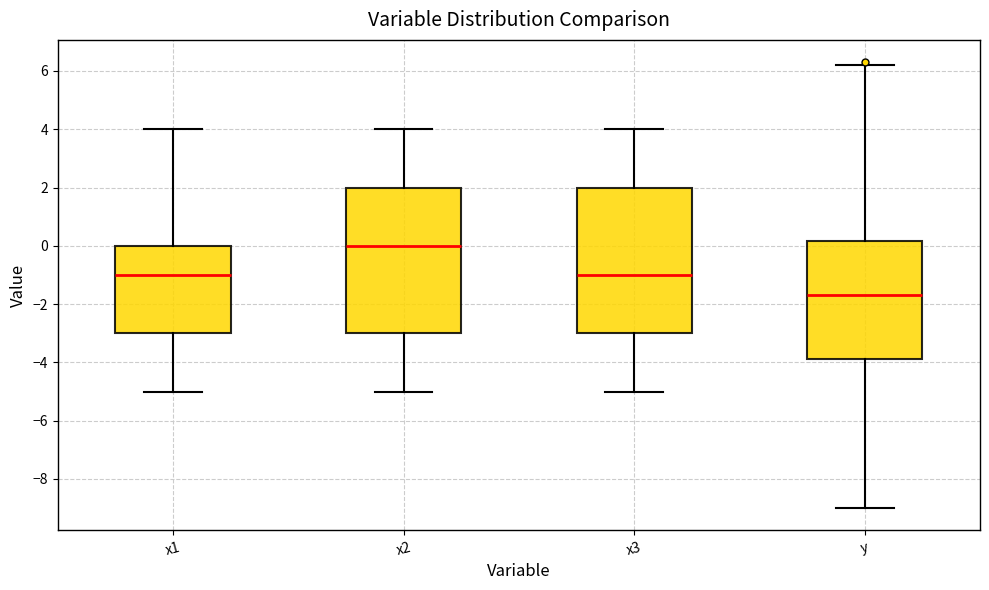

Reading left to right, read every box against the y-axis: the position of its median line, the range the box covers, and the ends of its whiskers. The values are not printed on the chart, so give them approximately, as read against the axis.

x1: median -1.0, box -3.0 to 0.0, whiskers -5.0 to 4.0
x2: median 0.0, box -3.0 to 2.0, whiskers -5.0 to 4.0
x3: median -1.0, box -3.0 to 2.0, whiskers -5.0 to 4.0
y: median -1.6, box -3.8 to 0.2, whiskers -9.0 to 6.2